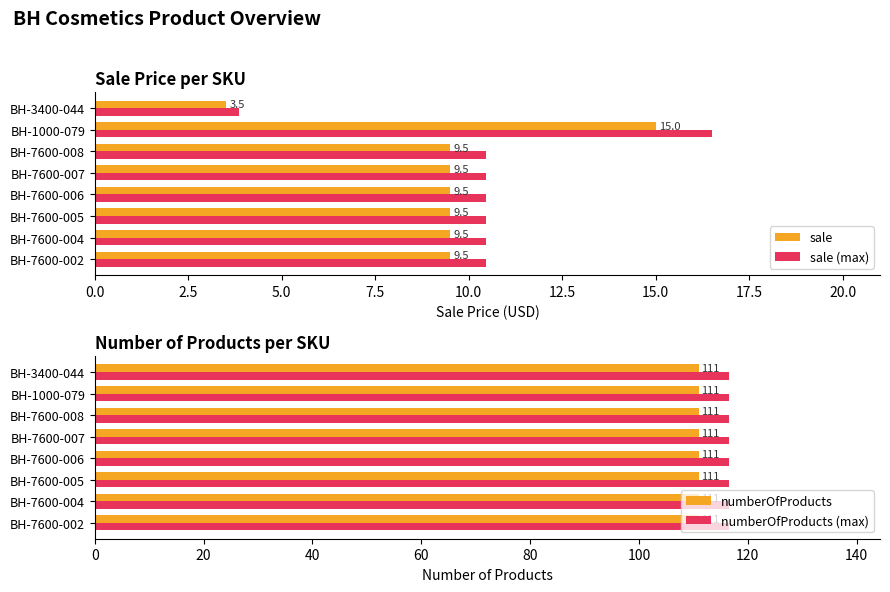

At which label does sale (max) reach its peak?

BH-1000-079